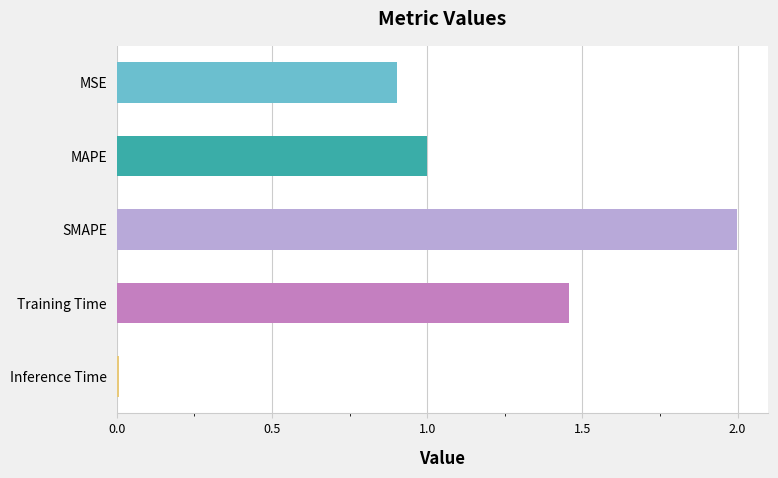

Count the number of categories in the chart.

5